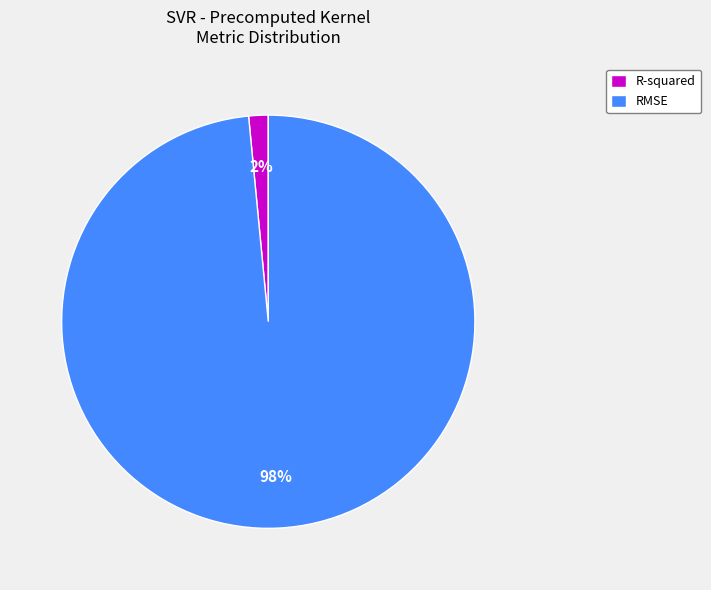

Which slice is the smallest?

R-squared